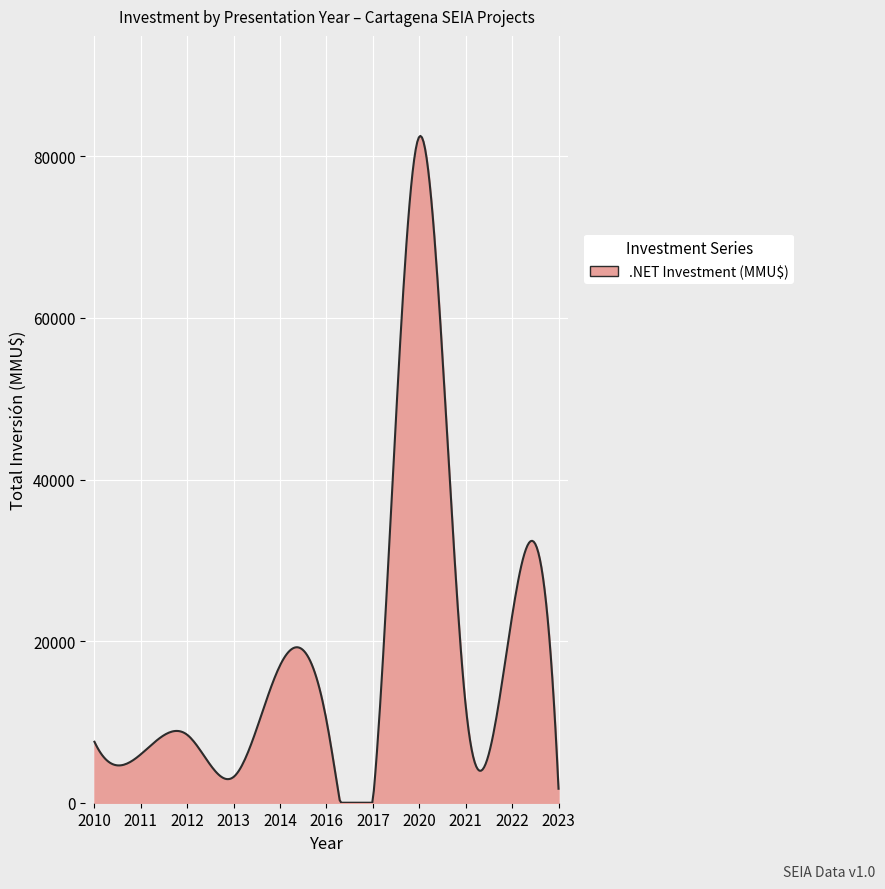

What is the average value?

17962.3